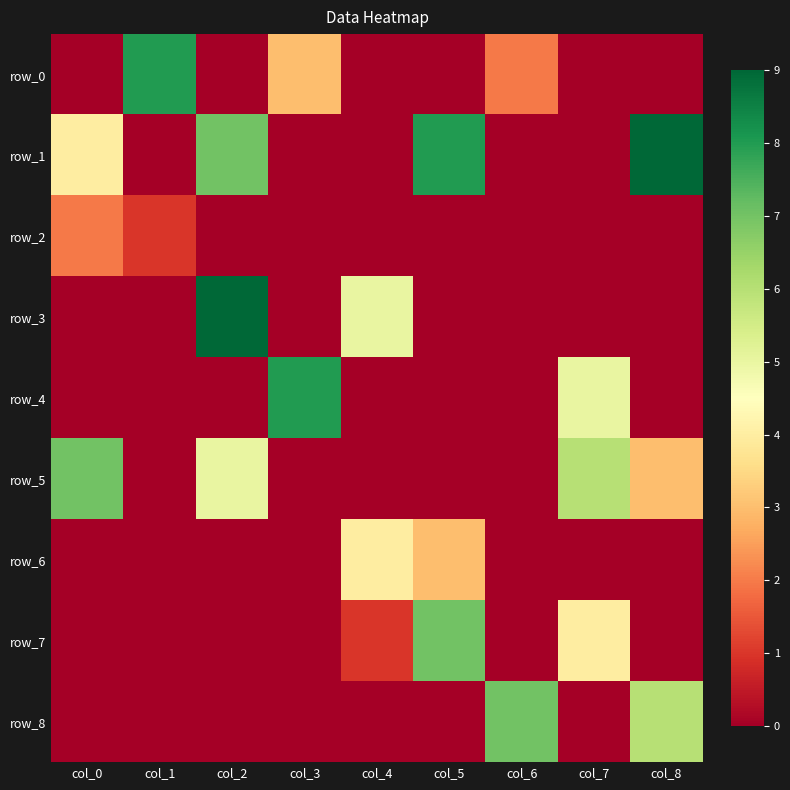

What is the average value of the row_0 series?

1